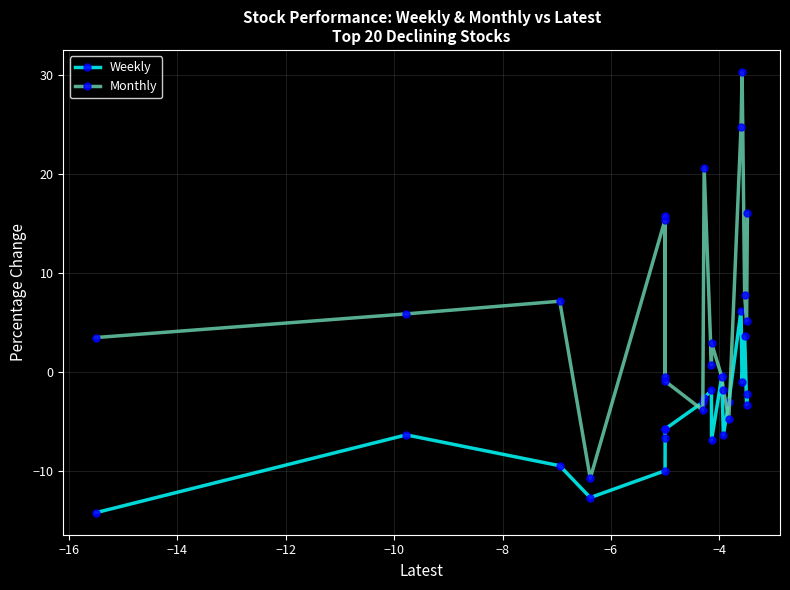

What is the value of the Weekly point at the 20th from the left?

-2.2